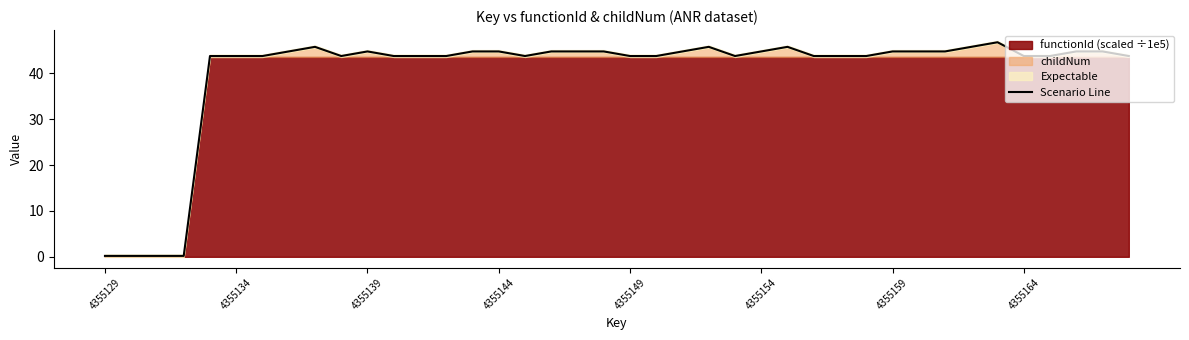

Count the number of categories in the chart.

40